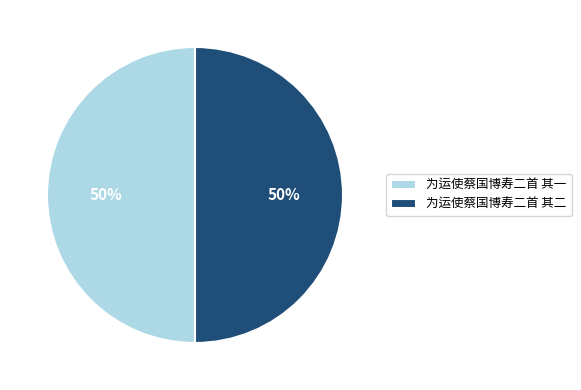

How many segments does this pie chart have?

2